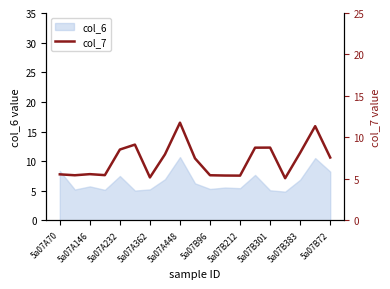

The col_6 series shows 7.8 at 5a07A362. True or false?

False